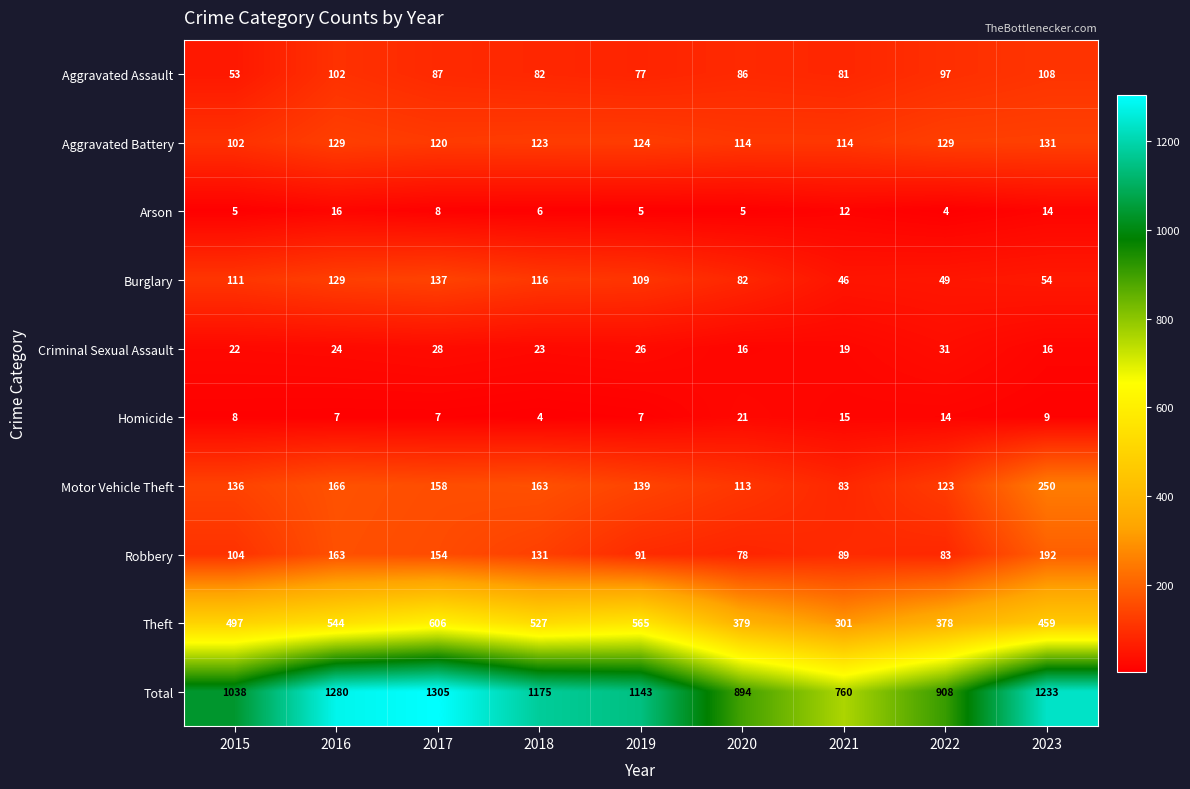

What is the highest value of the Total series?

1305